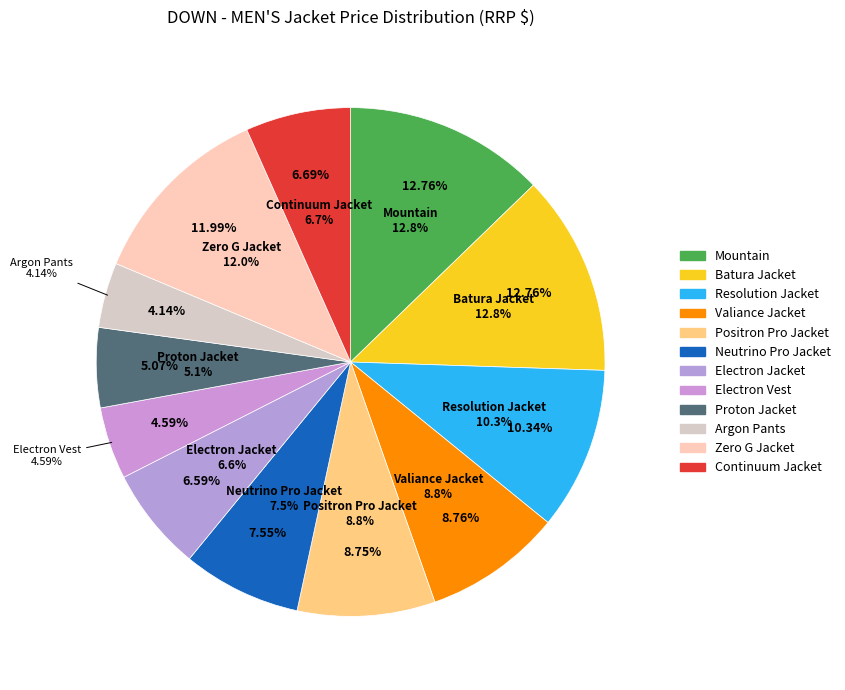

True or false: Electron Vest accounts for 17% of the total.

False